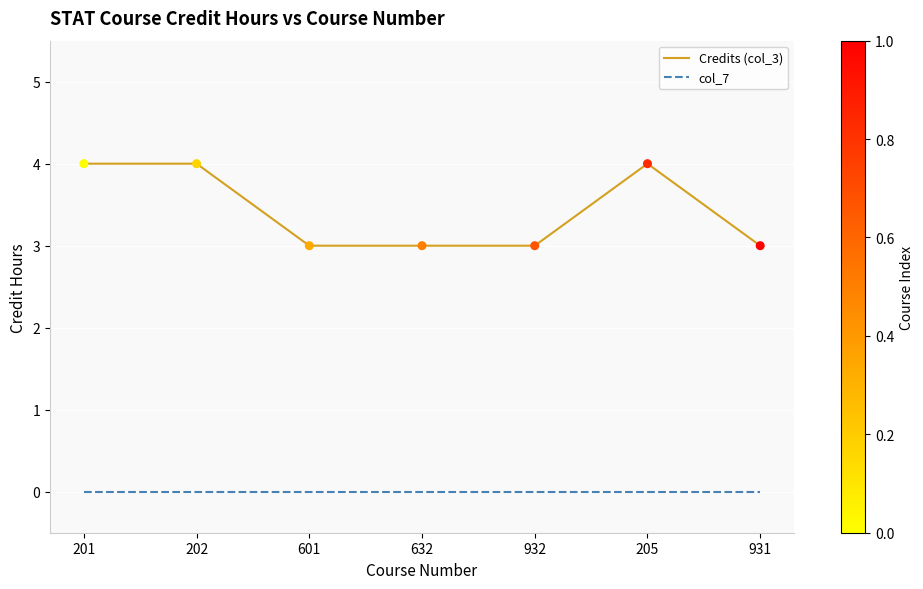

Which series has the largest range (max minus min)?

Credits (col_3)